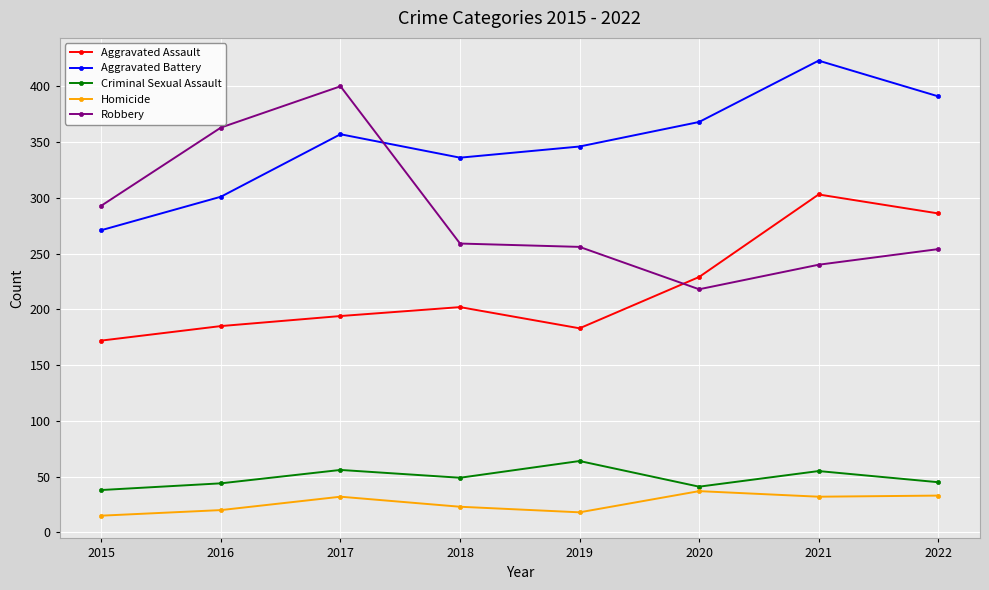

What is the minimum value shown in the chart?

15